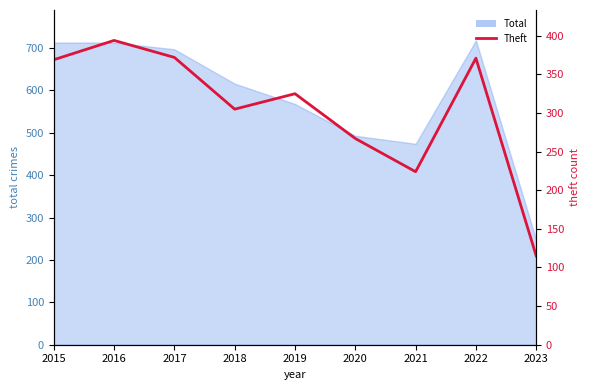

How many points are lower than both their immediate neighbors (excluding endpoints)?

2